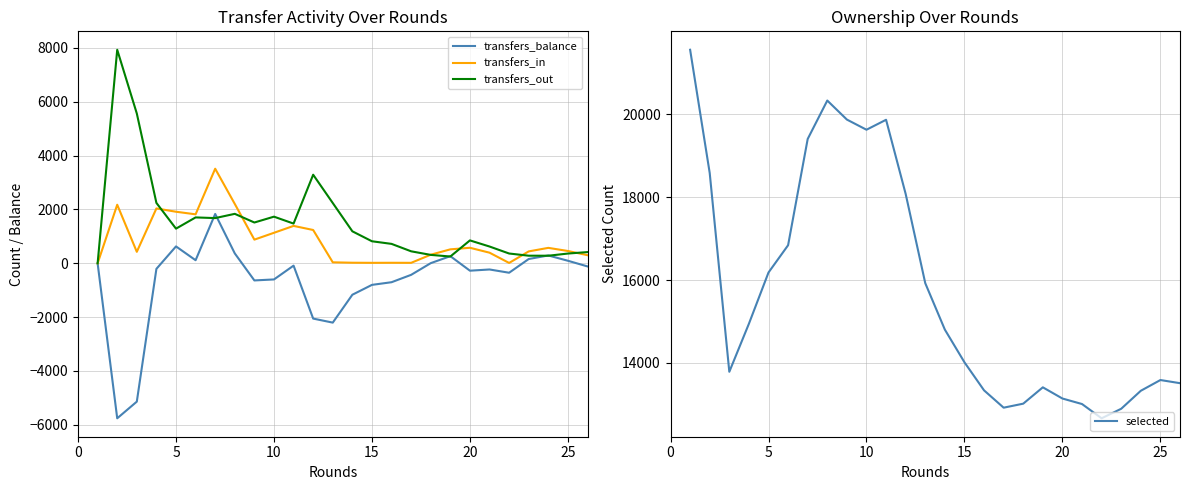

What is the highest value of the transfers_in series?

3514